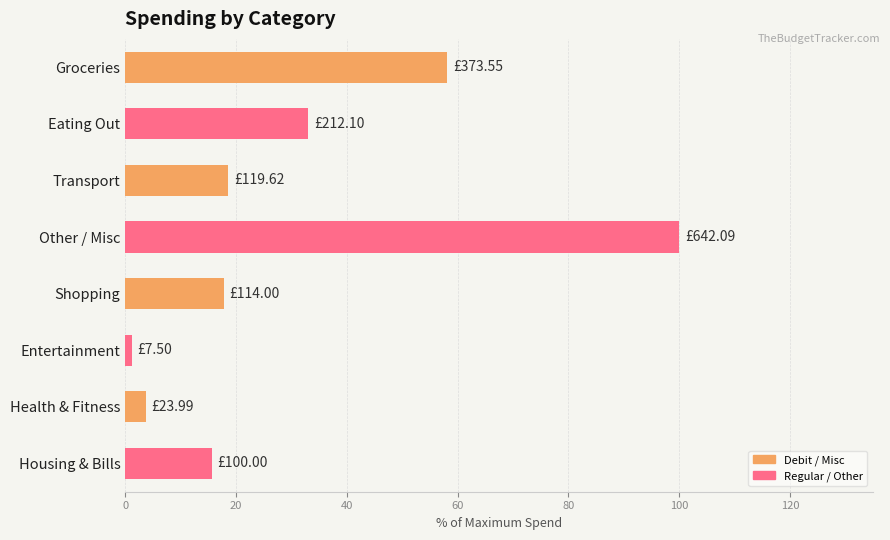

What is the label of the 4th bar from the bottom?

Shopping